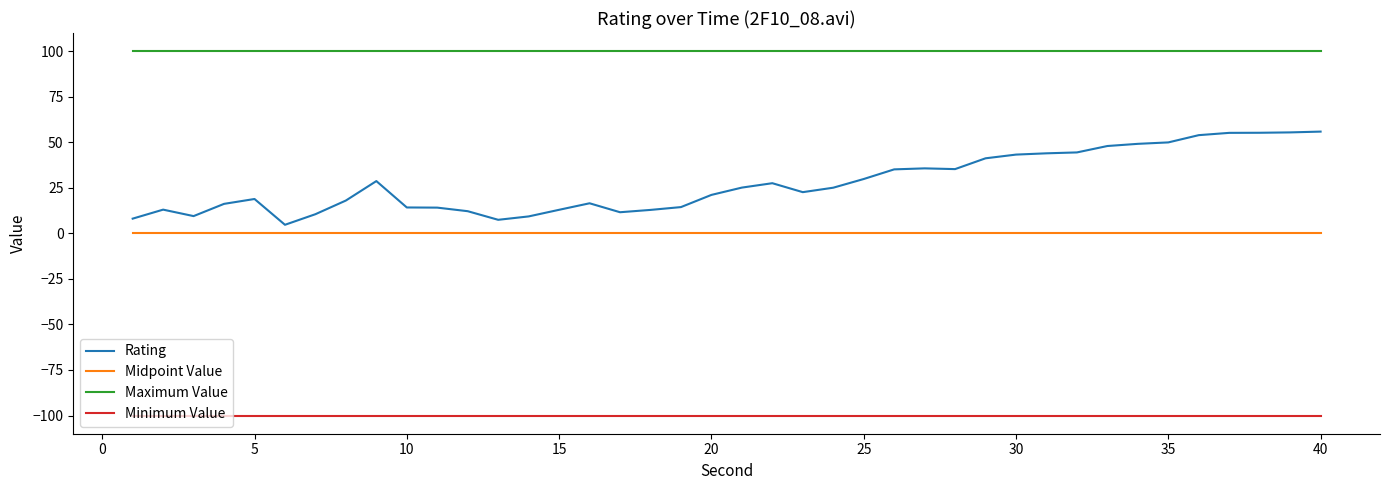

True or false: Midpoint Value and Maximum Value cross at least once.

False